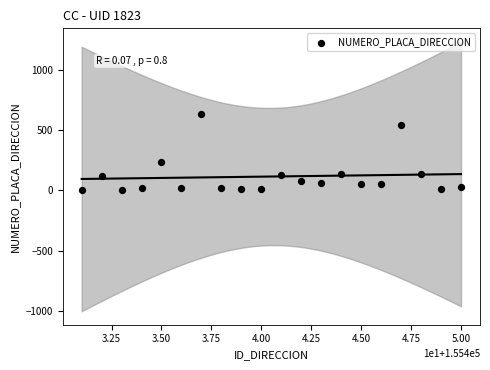

What Y value in the scatter plot is closest to 314?

237